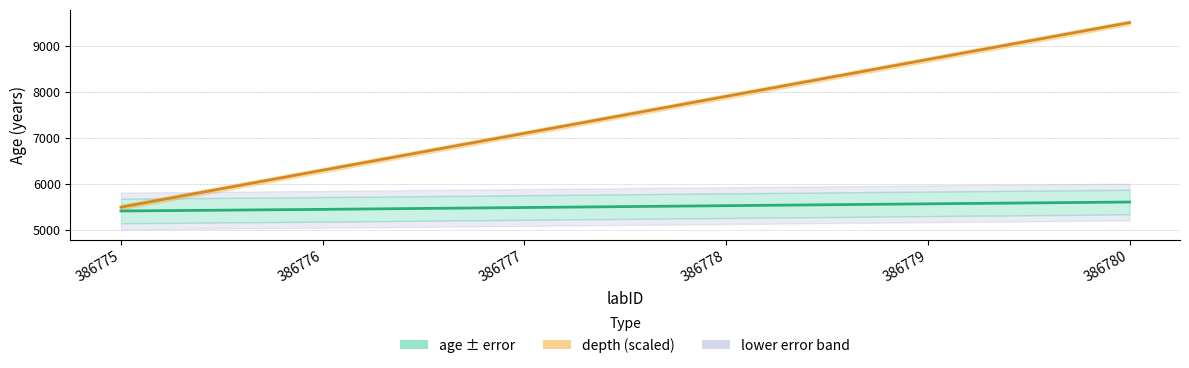

Reading right to left, transcribe all the data shown in this chart.

age: 386780=5611	386779=5572	386778=5532	386777=5492	386776=5452	386775=5417
depth trend: 386780=9500	386779=8700	386778=7900	386777=7100	386776=6300	386775=5500